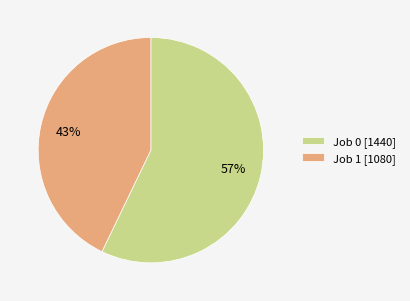

Does Job 1 [1080] represent more than half of the total?

No